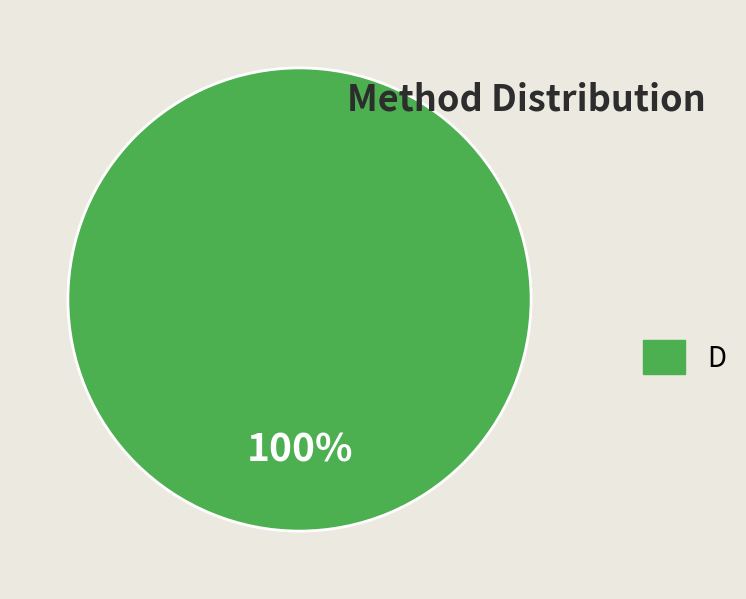

Does any single category account for the majority?

Yes